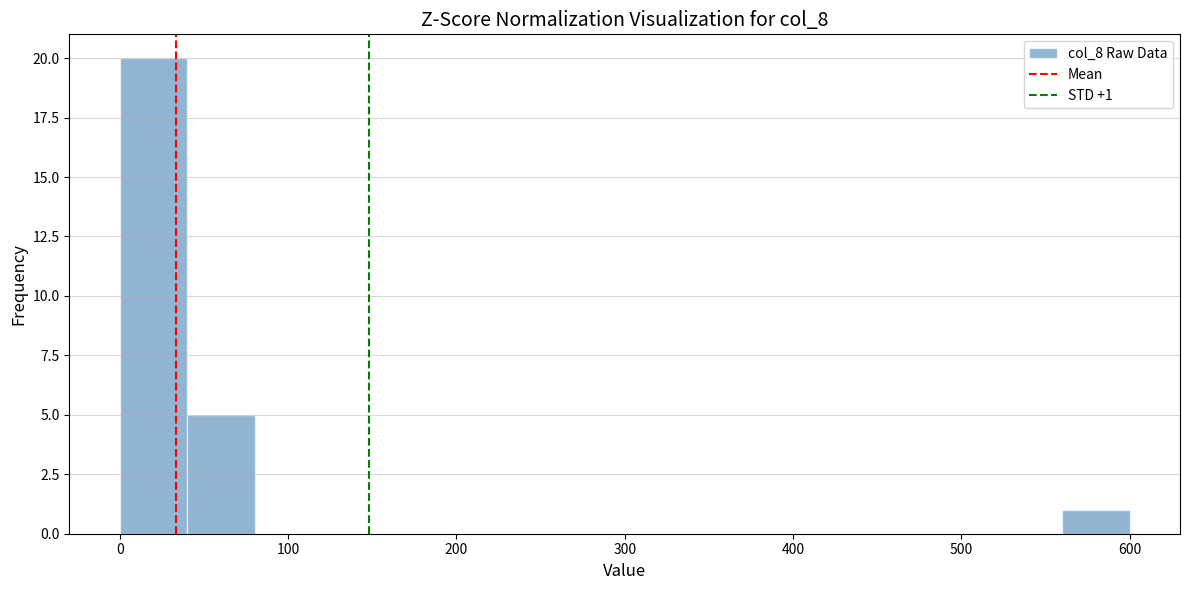

Read against the x-axis, roughly where is the centre of the tallest bar?

20